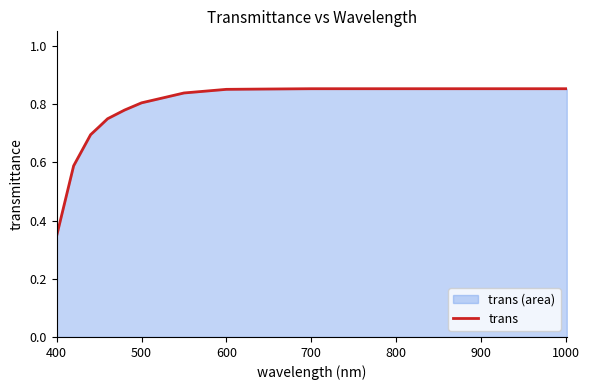

What is the difference between the maximum and minimum values?

0.5